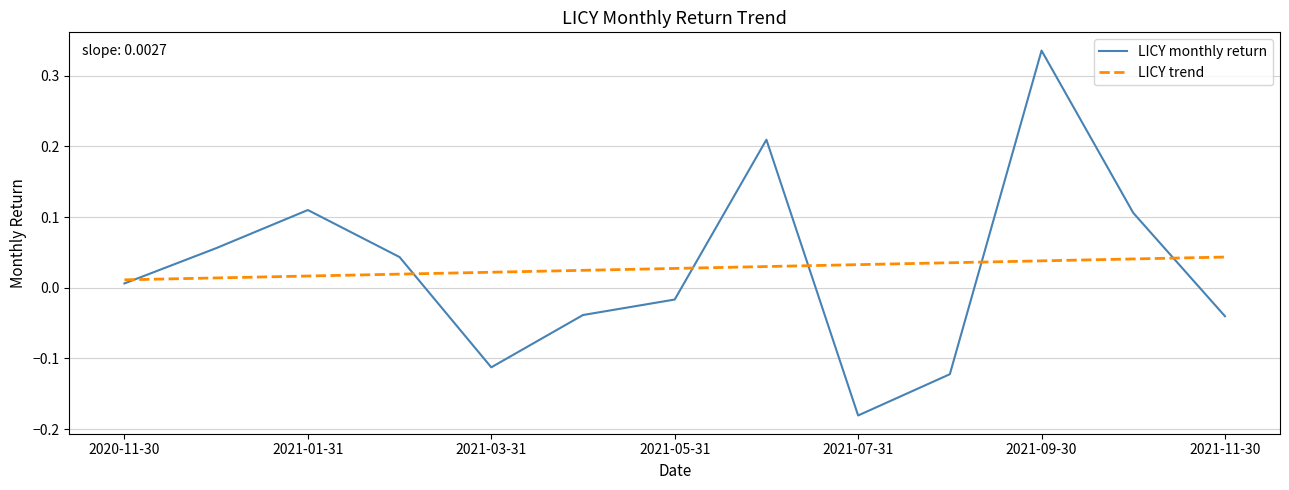

Rank the series by their maximum value, from lowest to highest.

LICY trend, LICY monthly return